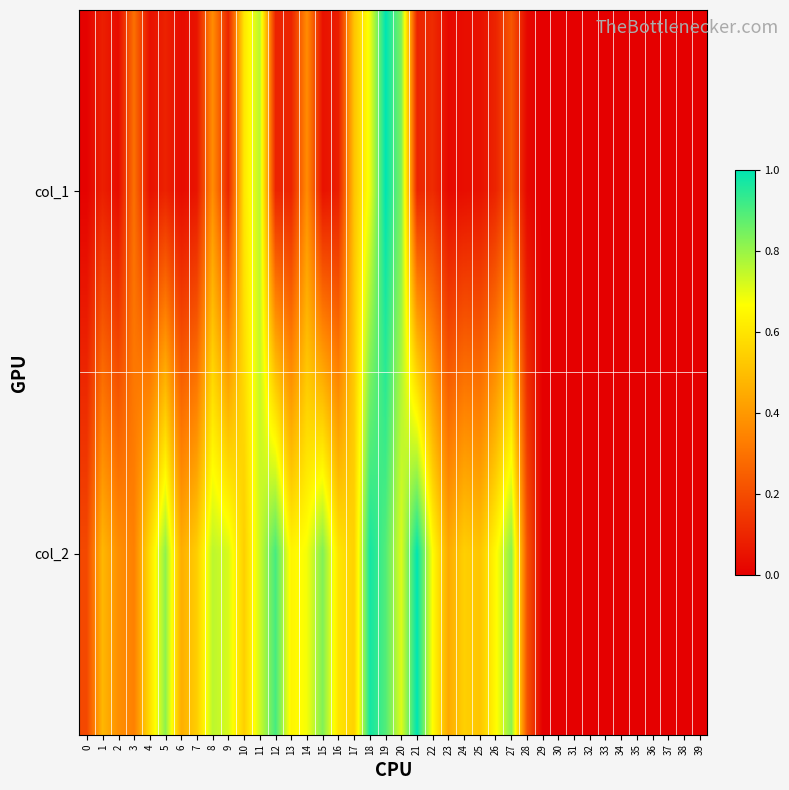

List the series in order of their overall mean, highest first.

col_2, col_1